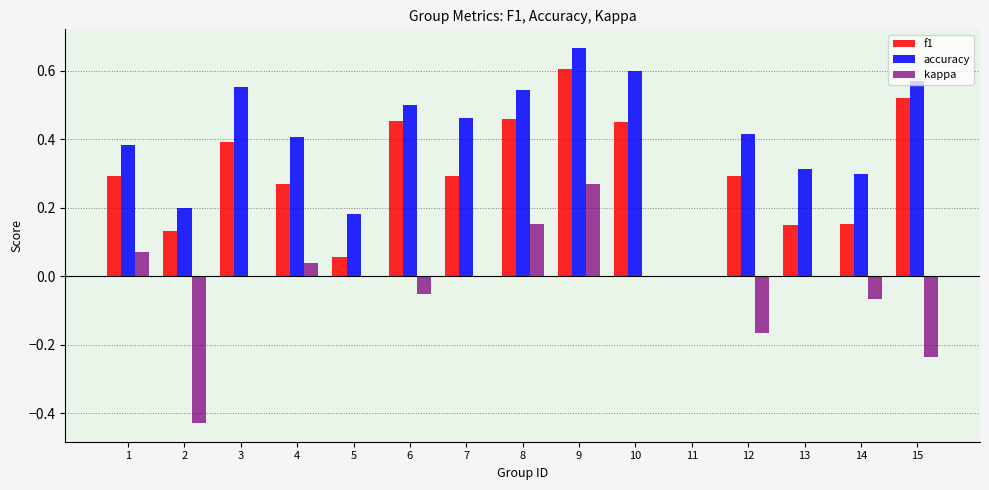

What is the sum of all f1 values?

4.5